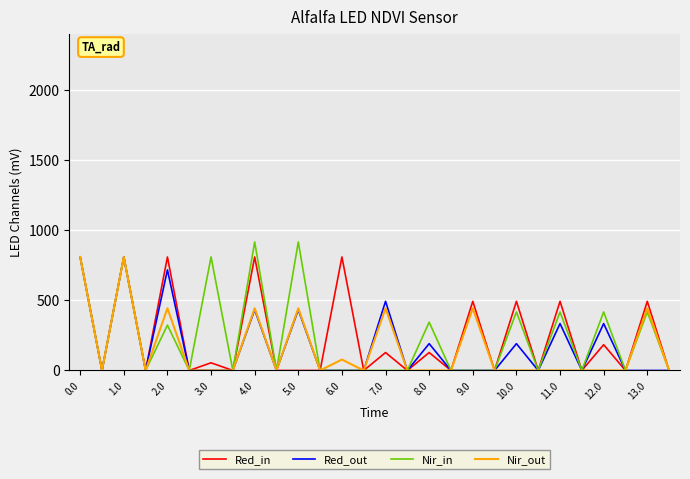

What is the average value of the Nir_in series?

235.5